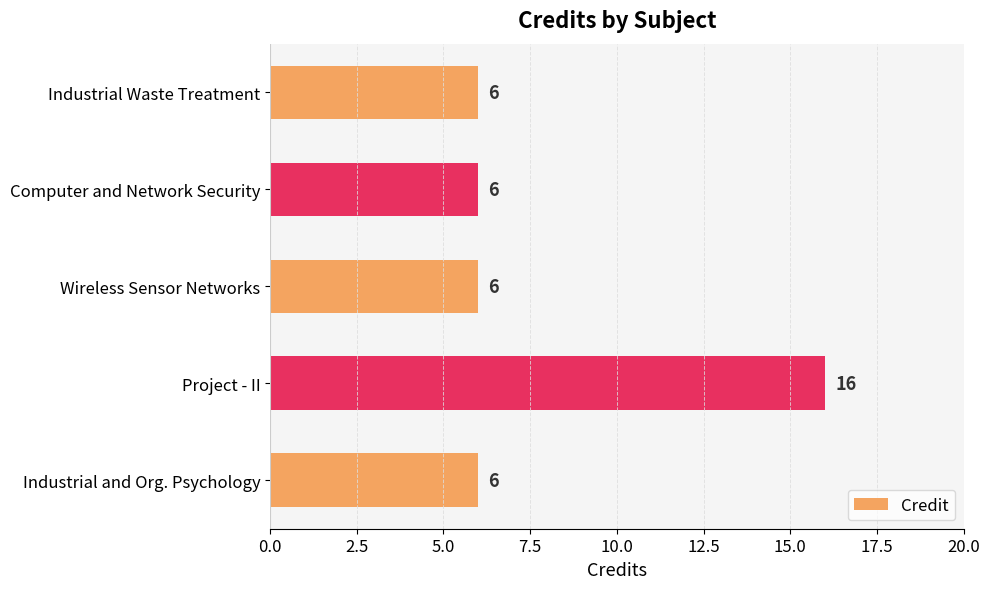

What is the minimum value shown in the chart?

6